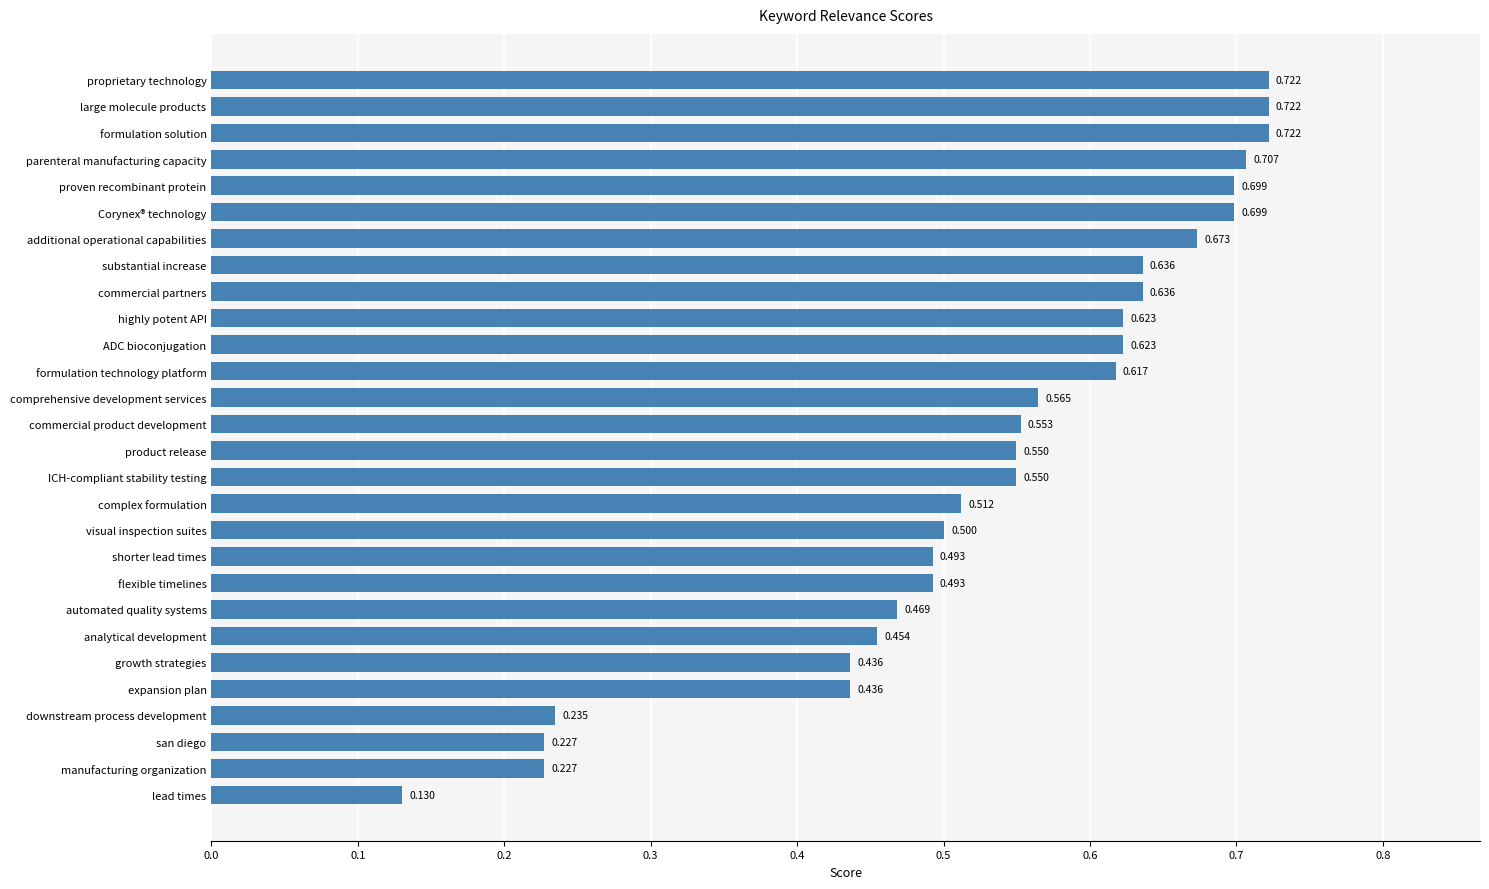

What is the label of the 9th bar from the bottom?

flexible timelines